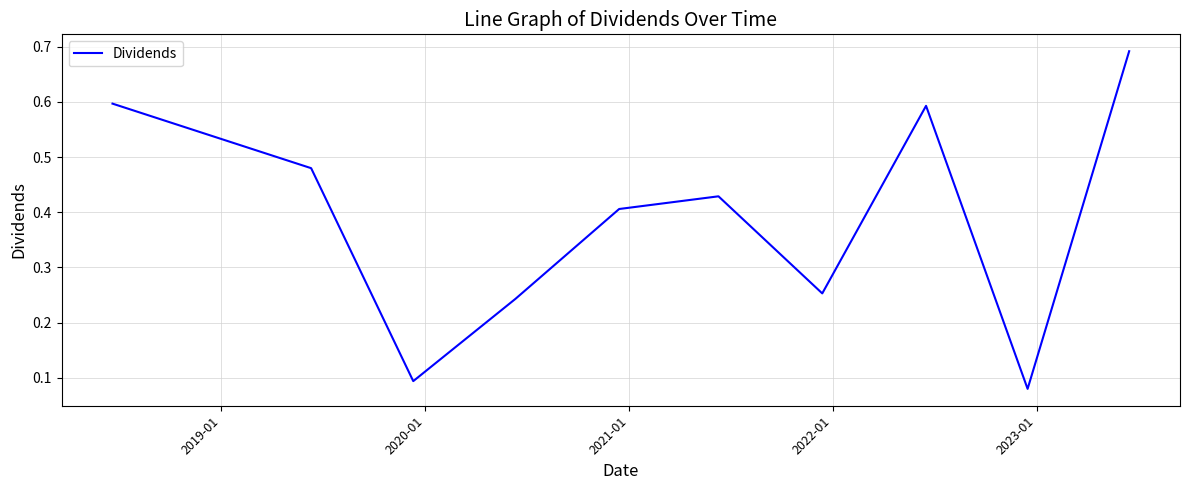

How many interior local peaks (higher than both neighbors) does the data have?

2